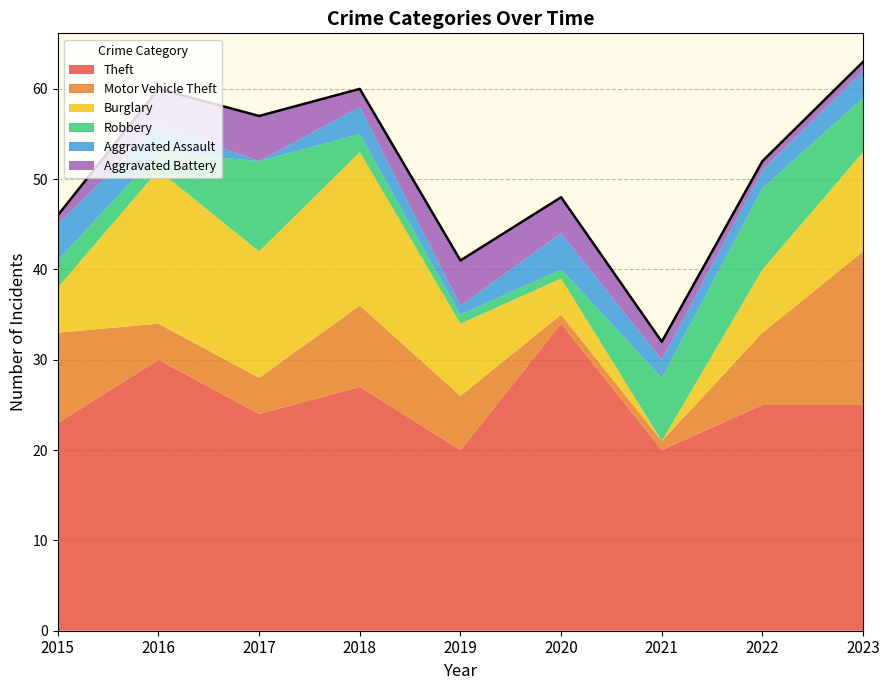

How many lines are shown in the chart?

6